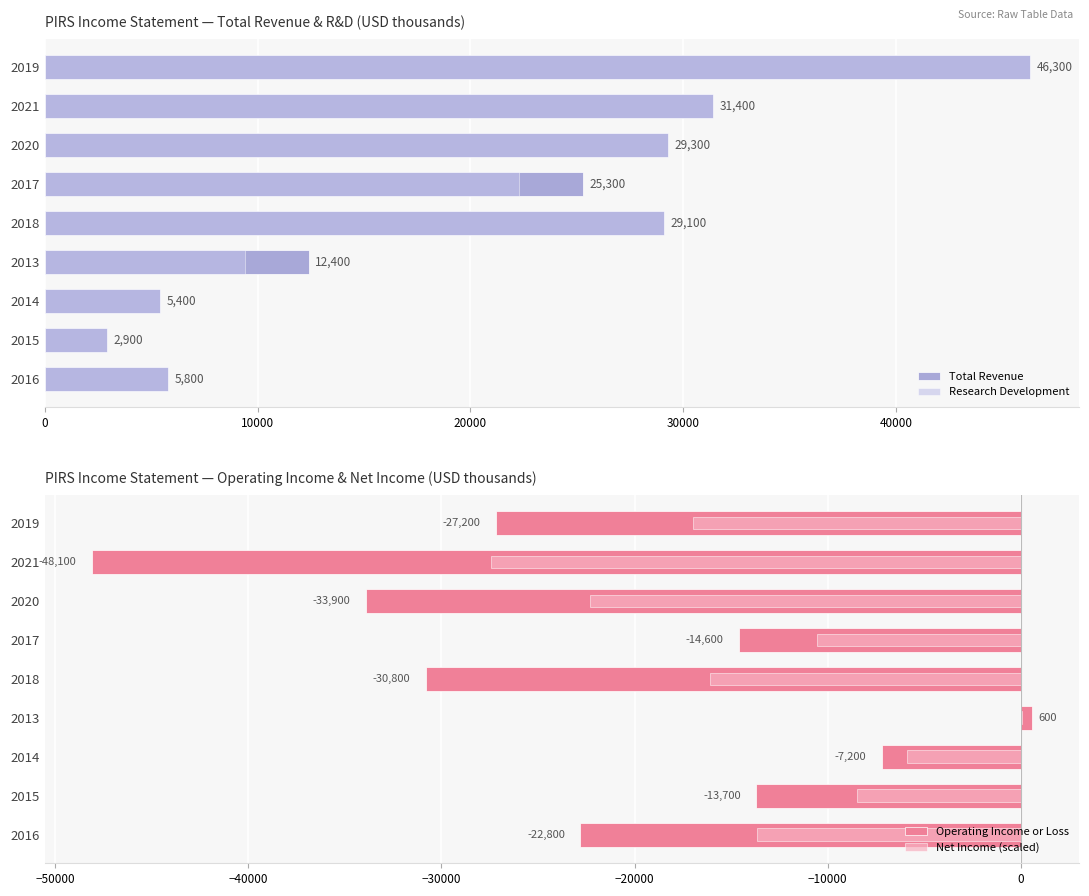

Rank the series by their maximum value, from lowest to highest.

Net Income (scaled), Operating Income or Loss, Total Revenue, Research Development